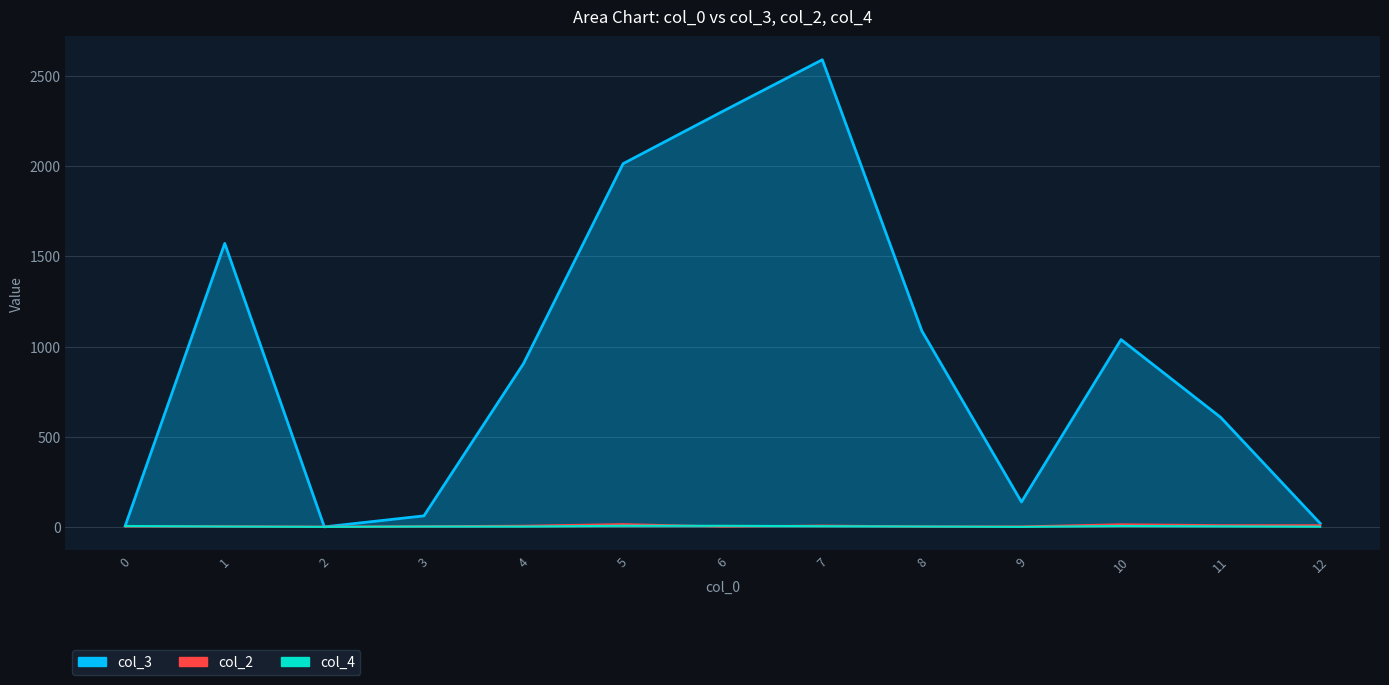

True or false: col_2 and col_3 cross at least once.

True